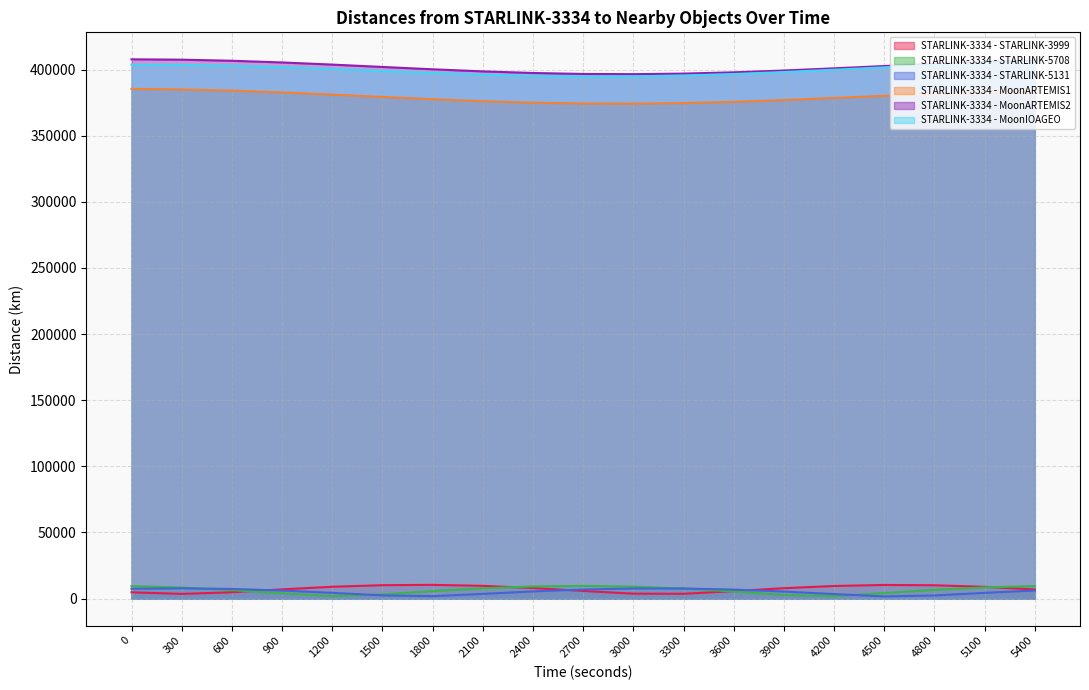

At 5400, list the series in order from smallest to largest.

STARLINK-3334 - STARLINK-5131, STARLINK-3334 - STARLINK-3999, STARLINK-3334 - STARLINK-5708, STARLINK-3334 - MoonARTEMIS1, STARLINK-3334 - MoonIOAGEO, STARLINK-3334 - MoonARTEMIS2